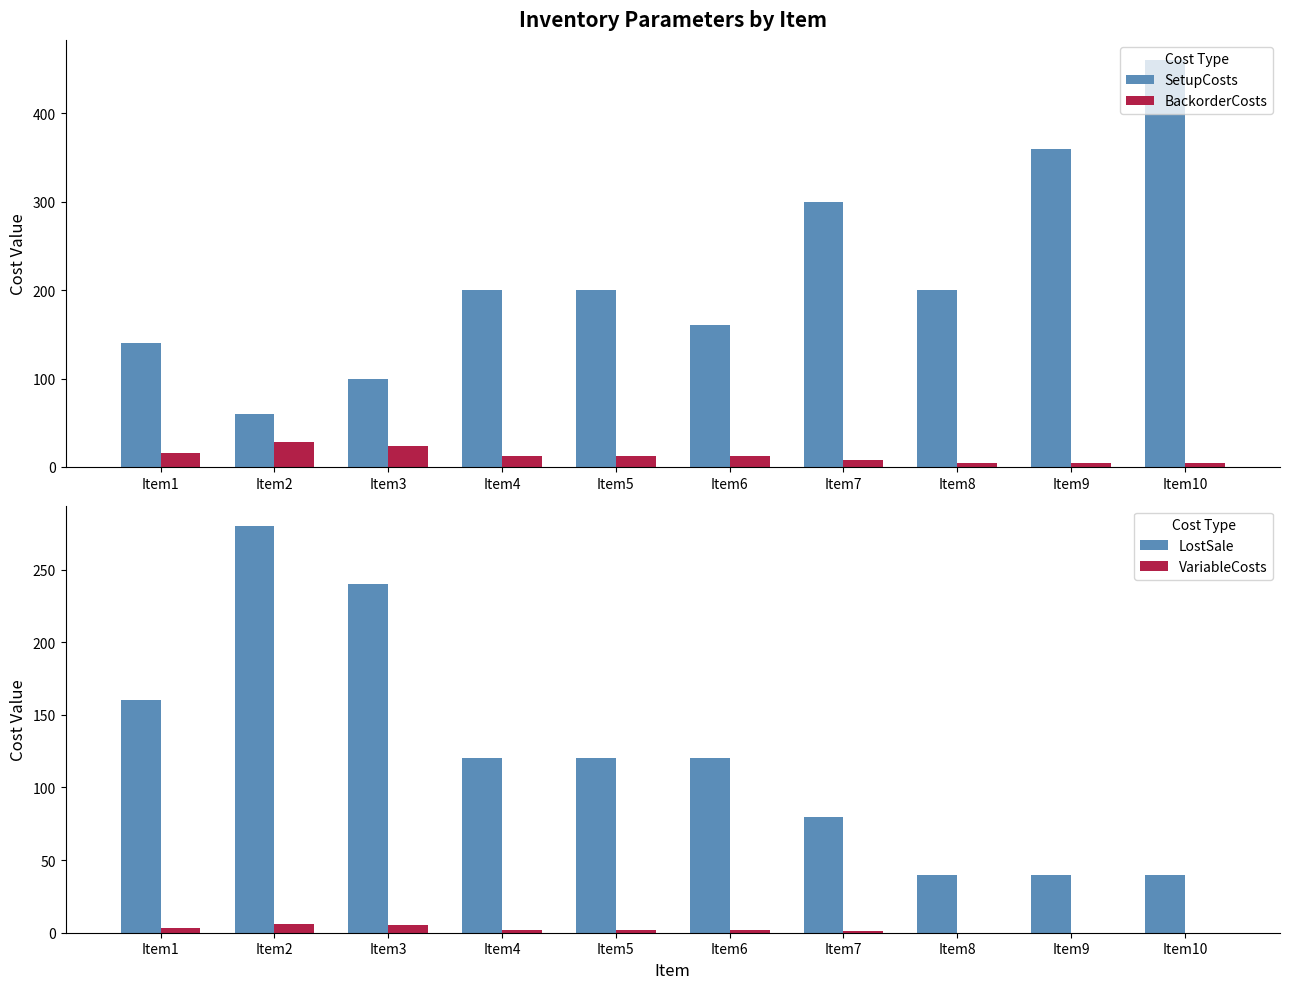

What value does the BackorderCosts series have at Item3, to the nearest 5?

25